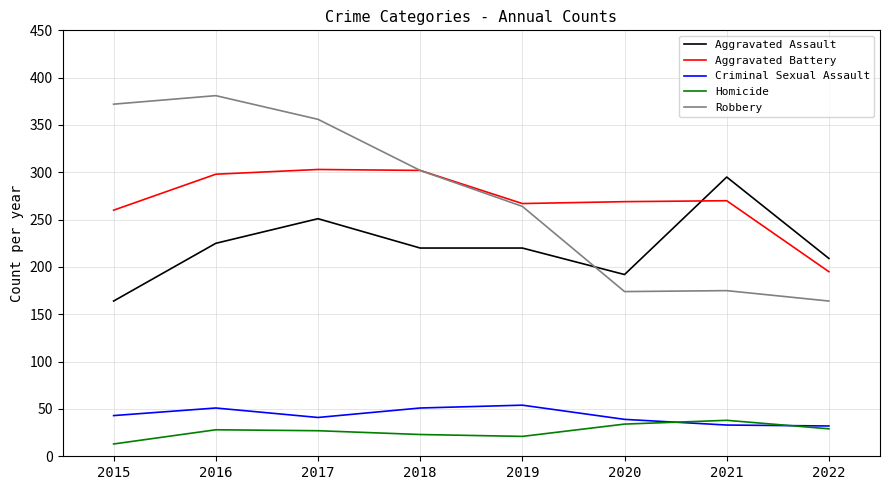

Rank the series by their maximum value, from highest to lowest.

Robbery, Aggravated Battery, Aggravated Assault, Criminal Sexual Assault, Homicide